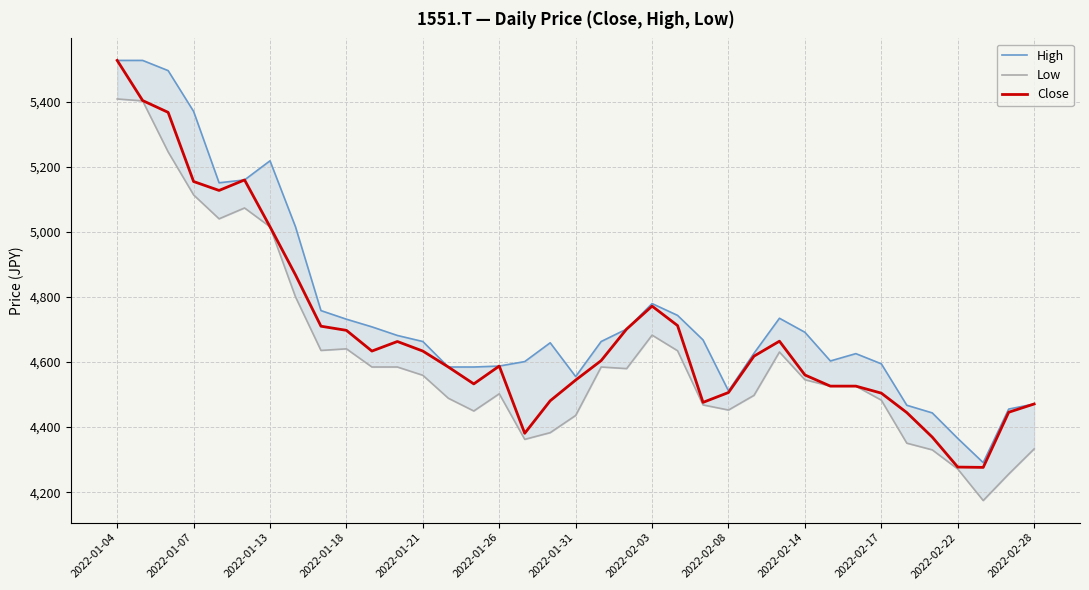

What is the difference between the maximum and minimum values in the Close series?

1251.0